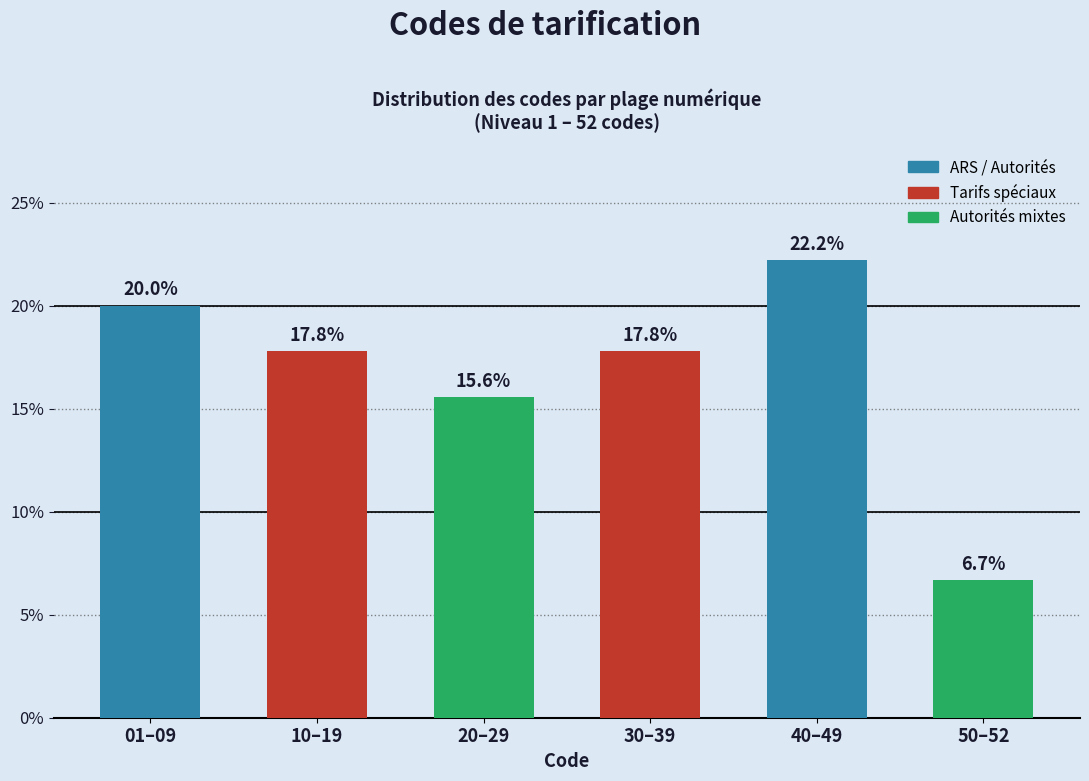

Reading left to right, extract all data points from this chart.

01–09=20.0	10–19=17.8	20–29=15.6	30–39=17.8	40–49=22.2	50–52=6.7